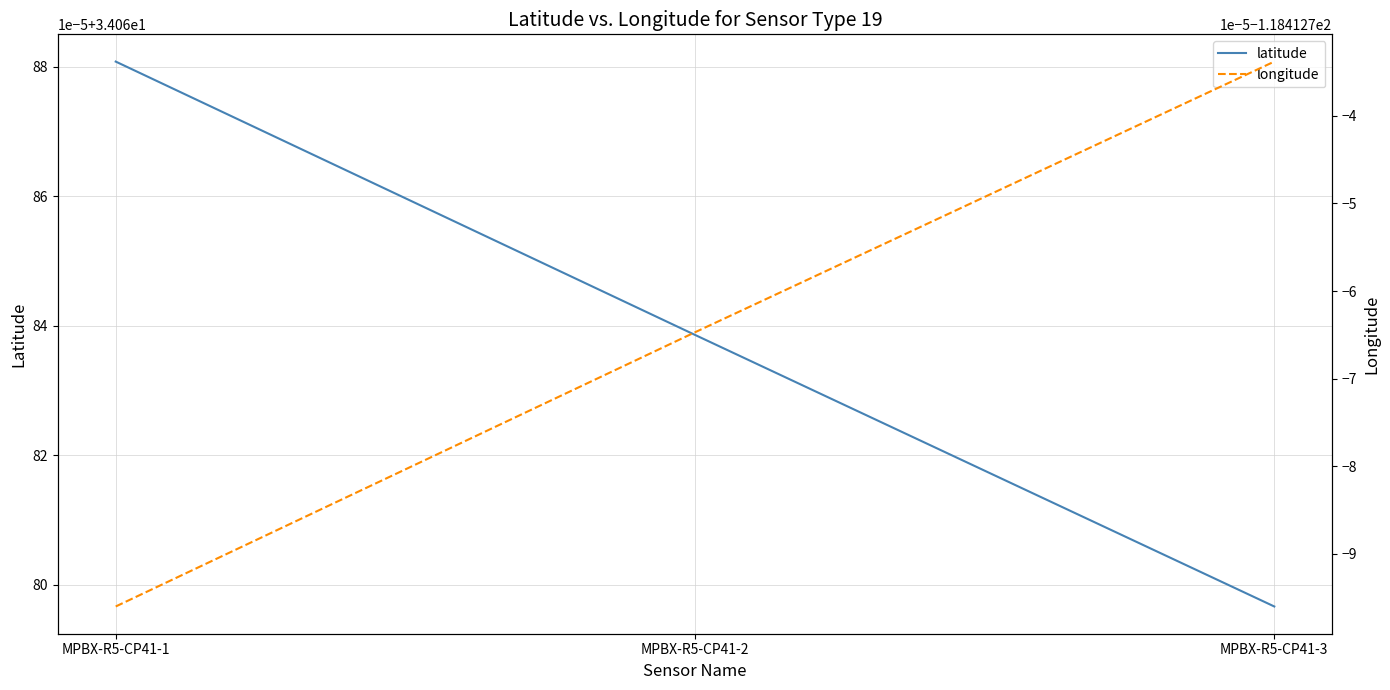

At MPBX-R5-CP41-1, list the series in order from smallest to largest.

longitude, latitude